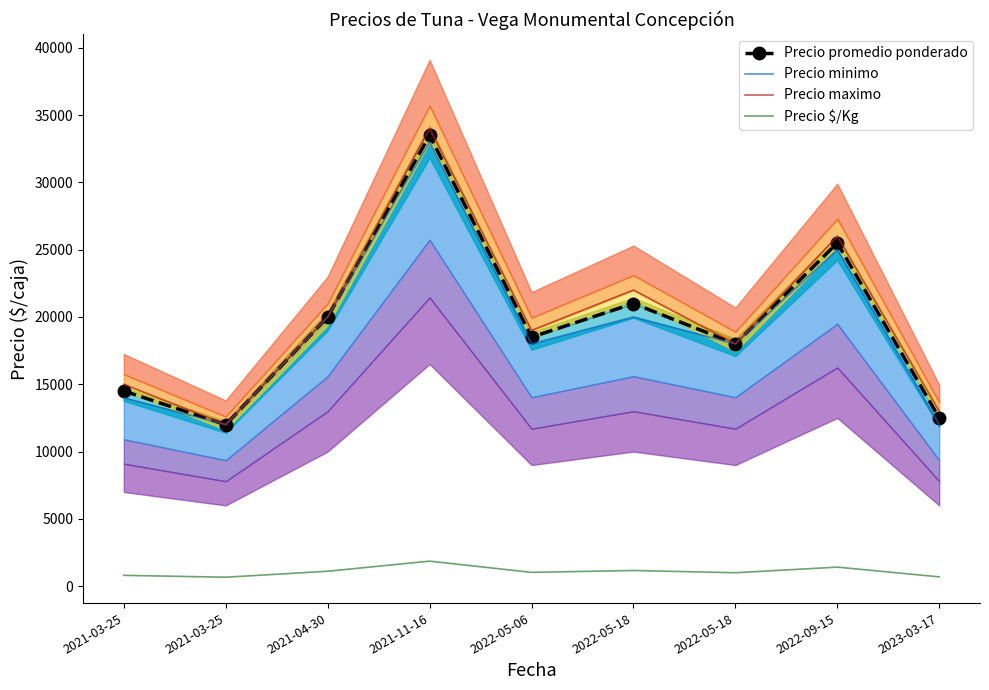

Rank the series by their maximum value, from highest to lowest.

Precio maximo, Precio promedio ponderado, Precio minimo, Precio $/Kg